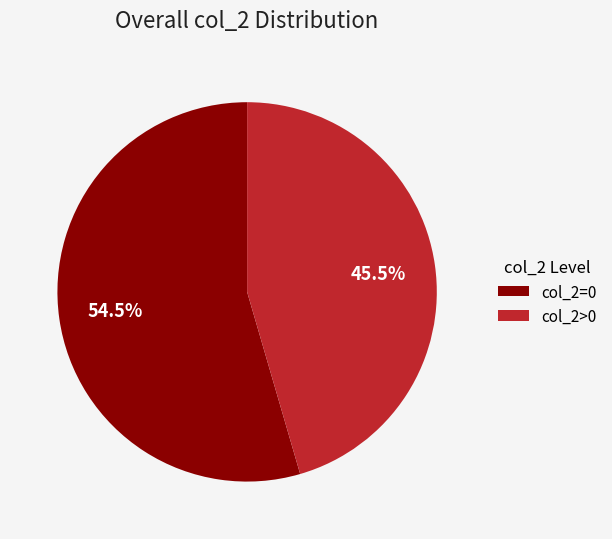

Between col_2>0 and col_2=0, which is larger?

col_2=0